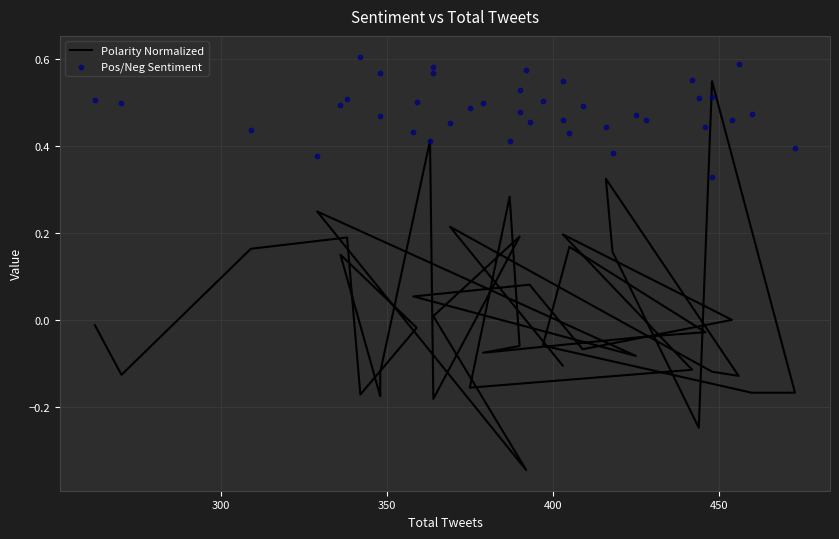

Which series has the widest spread of Y values?

Polarity Normalized